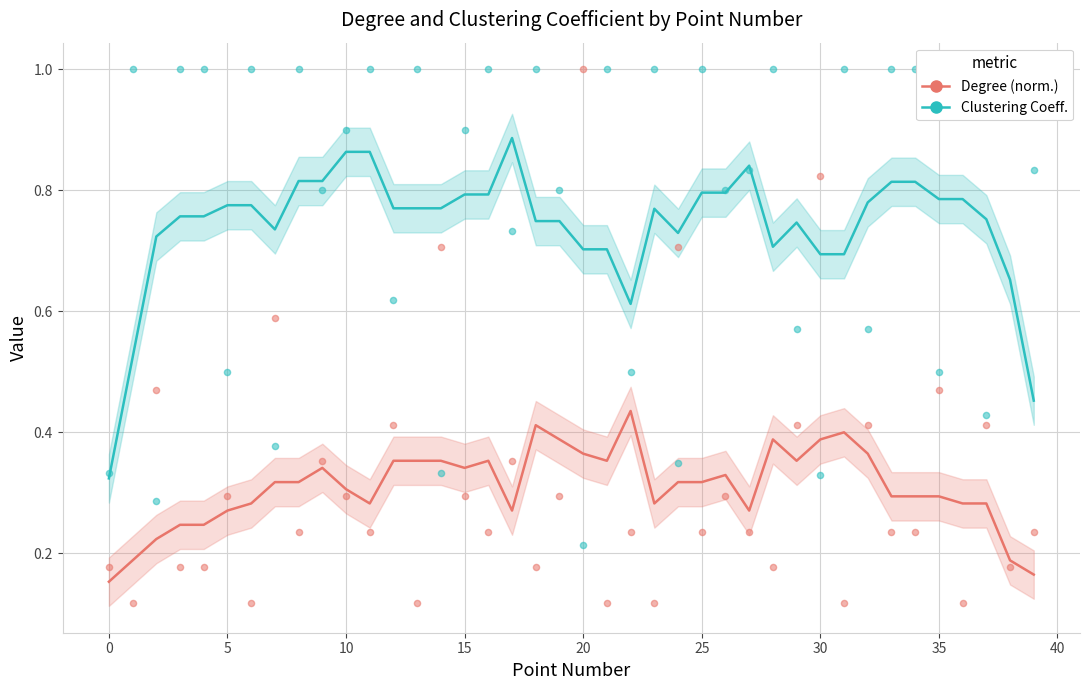

What are all the series names shown in the legend?

Degree (normalised), Clustering Coefficient